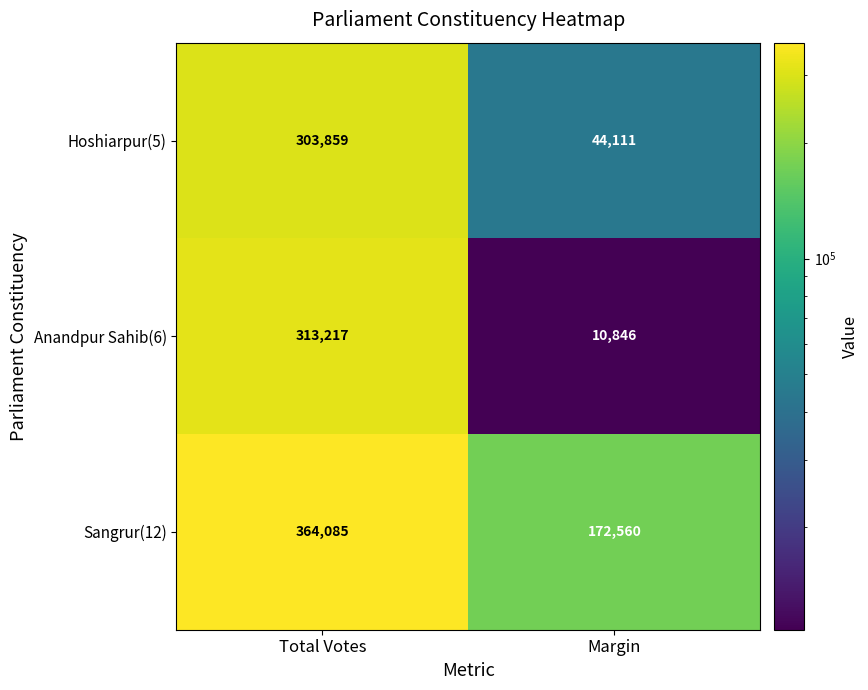

Reading left to right, list all the values displayed in this chart.

Hoshiarpur(5): Total Votes=303859	Margin=44111
Anandpur Sahib(6): Total Votes=313217	Margin=10846
Sangrur(12): Total Votes=364085	Margin=172560